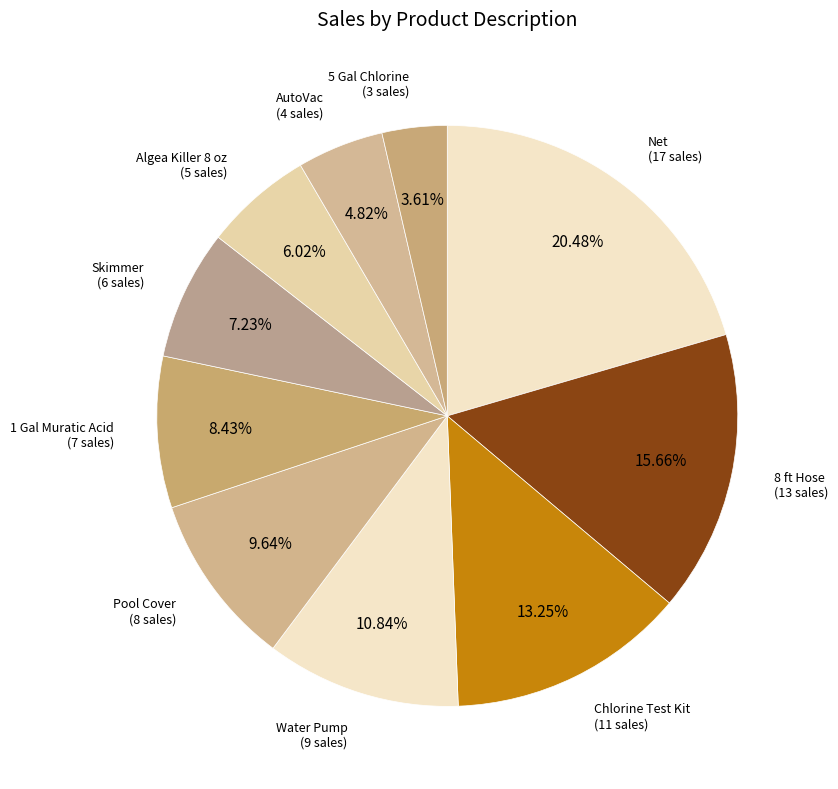

What is the smallest slice in the pie chart?

5 Gal Chlorine